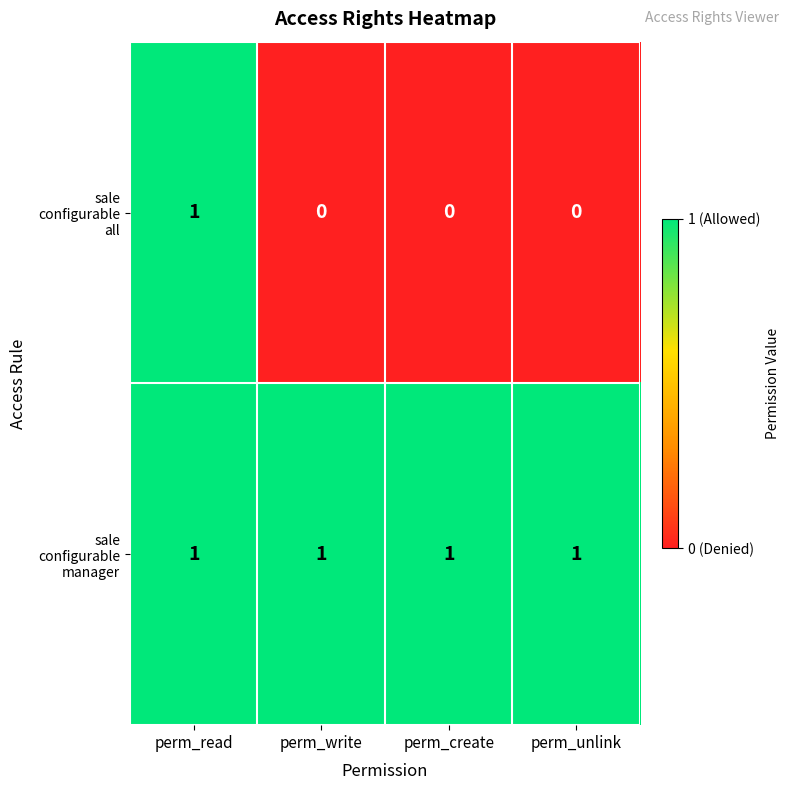

At which category is the sum across all series the highest?

perm_read